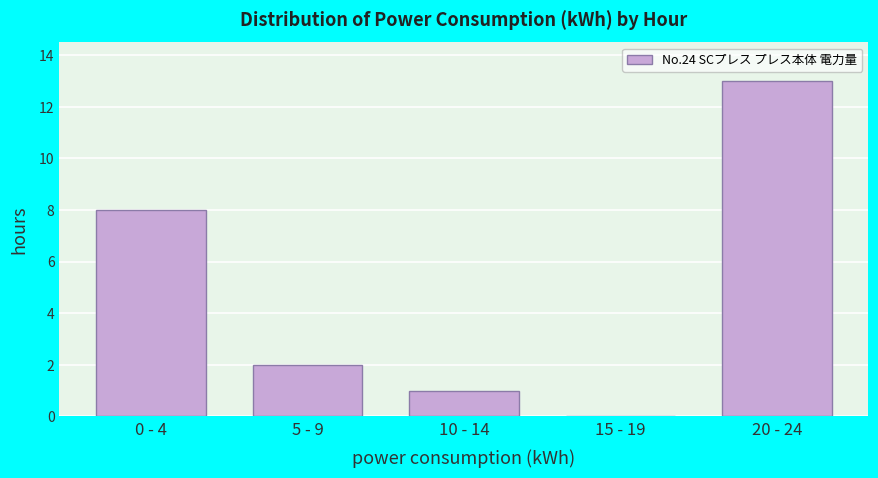

Reading right to left, extract all data points from this chart.

20 - 24=13	15 - 19=0	10 - 14=1	5 - 9=2	0 - 4=8